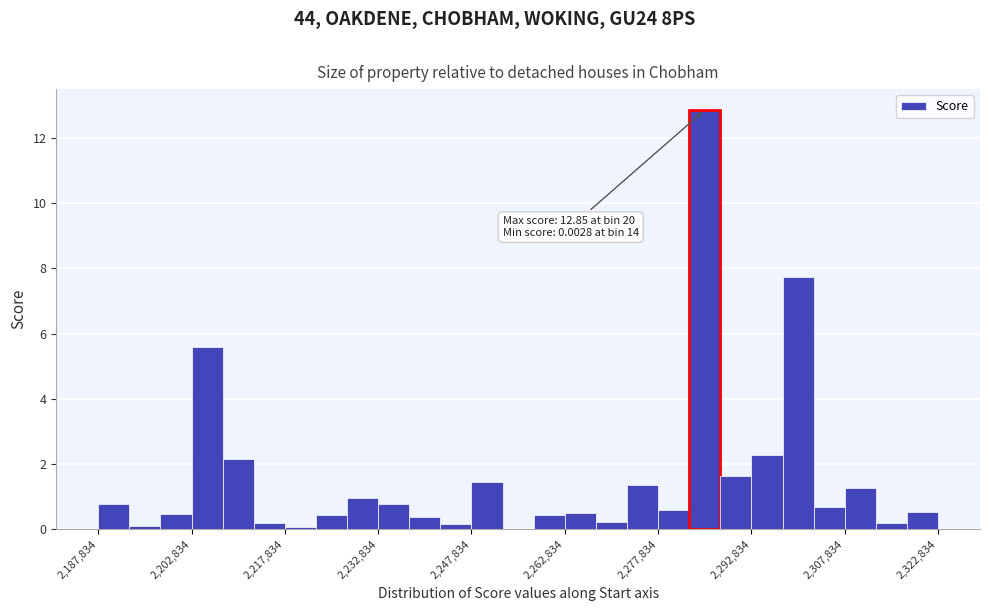

Read against the x-axis, roughly where is the centre of the tallest bar?

2286000